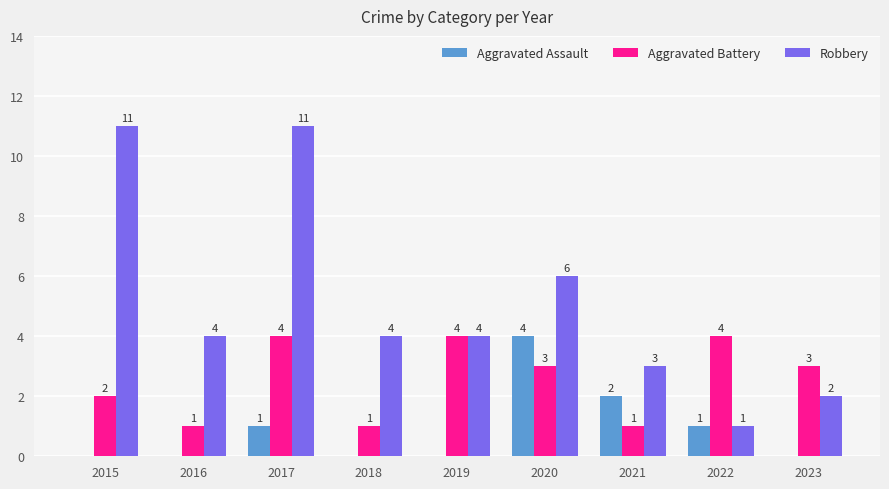

At which category is the sum across all series the highest?

2017